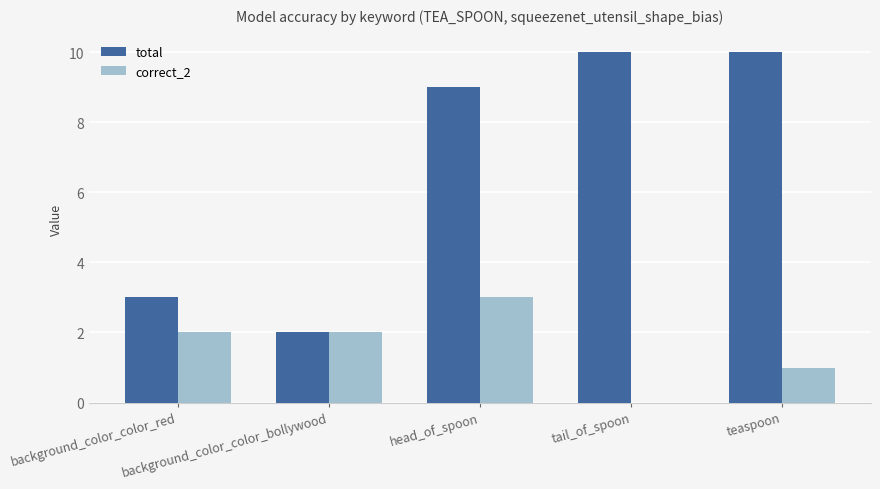

At which category is the sum across all series the highest?

head_of_spoon